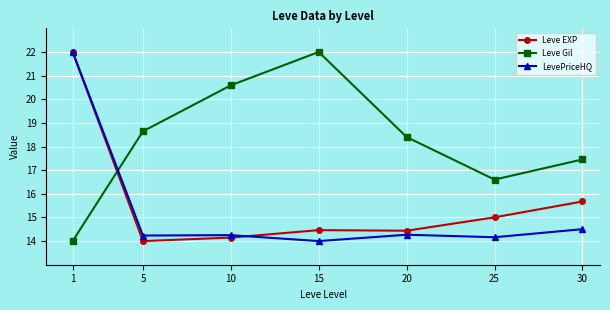

What is the difference between the LevePriceHQ values at 25 and 10?

0.1